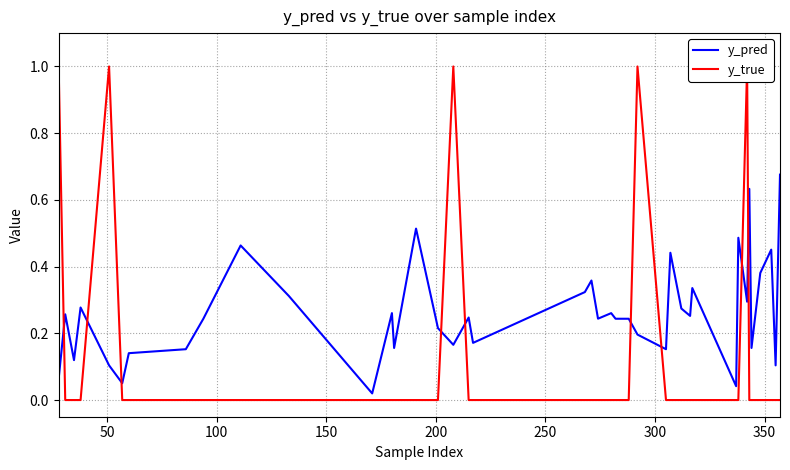

What is the difference between the second highest and minimum values in the y_pred series?

0.6